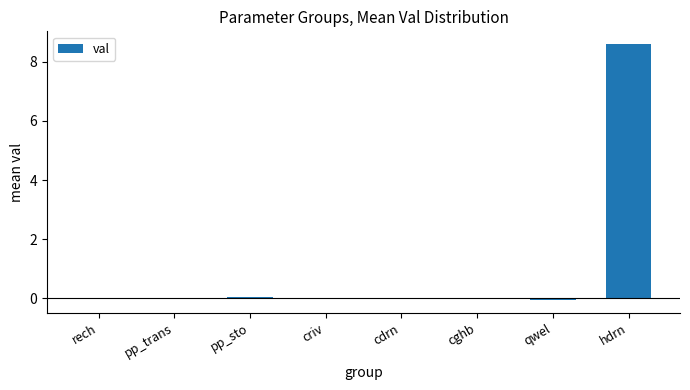

Does the chart contain stacked bars?

No